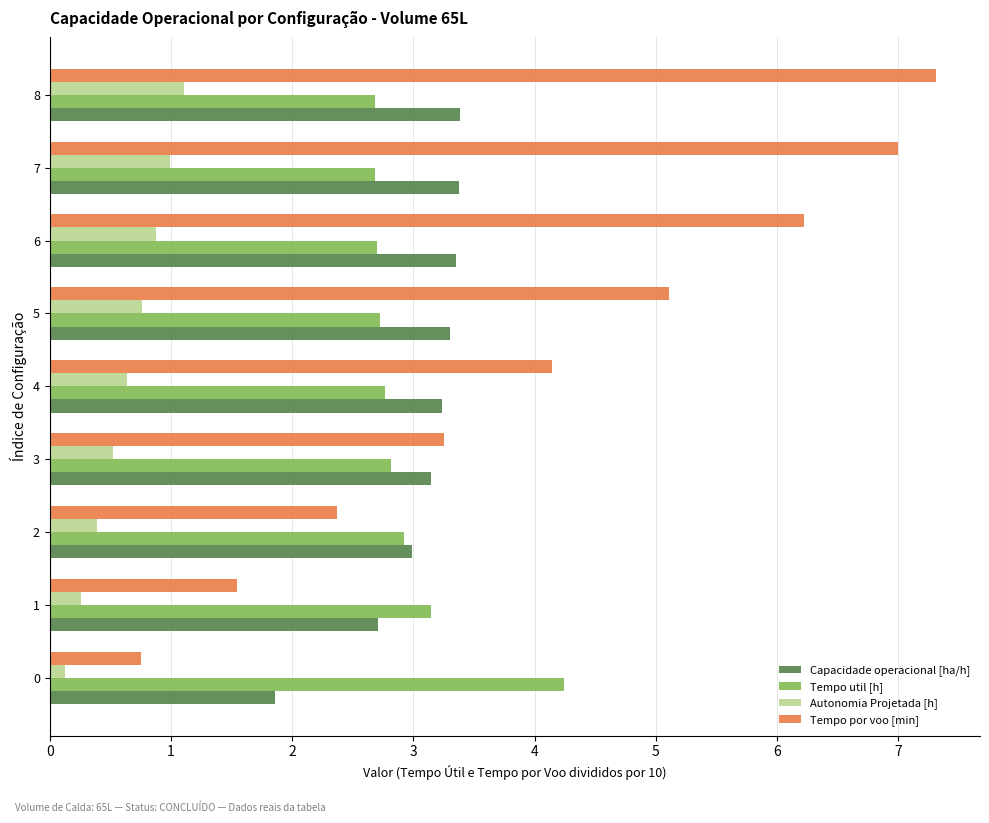

At 0, list the series in order from largest to smallest.

Tempo util [h], Capacidade operacional [ha/h], Tempo por voo [min], Autonomia Projetada [h]